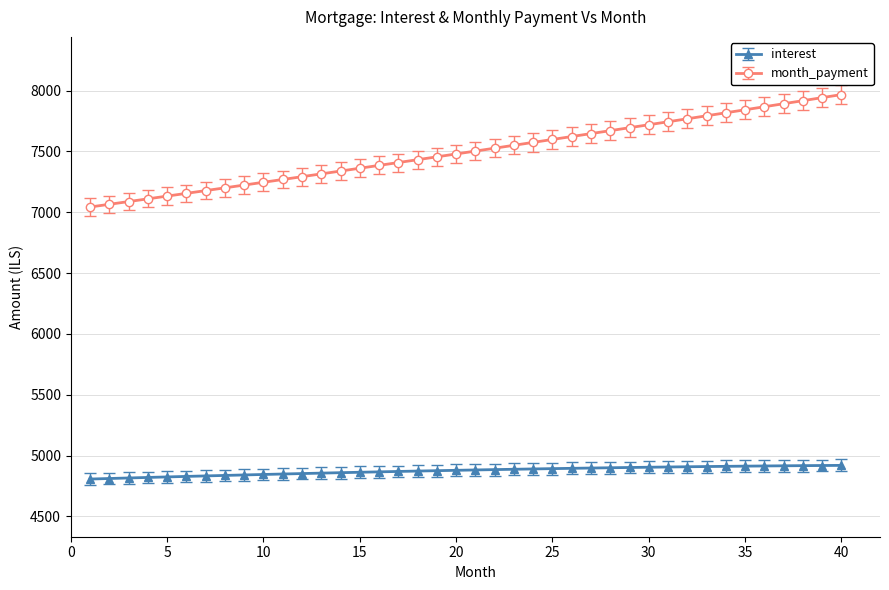

What is the value of the interest point at the 21st from the left?

4881.6